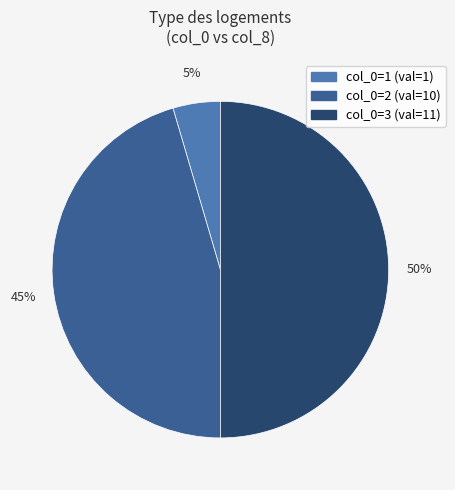

To the nearest percent, what is the difference between the largest and smallest slice percentages?

45%